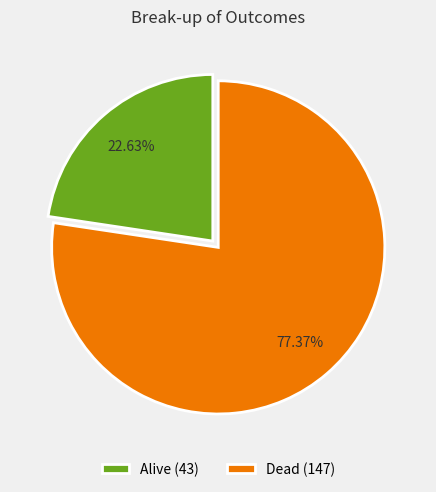

Which slice represents more than half of the pie?

Dead